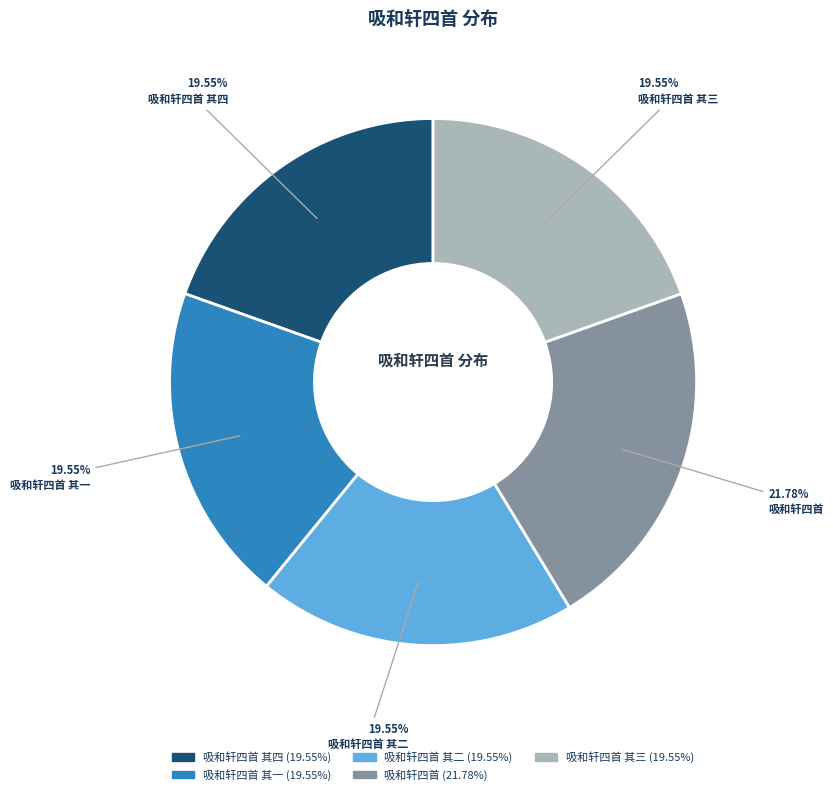

Is there a majority slice in this chart?

No